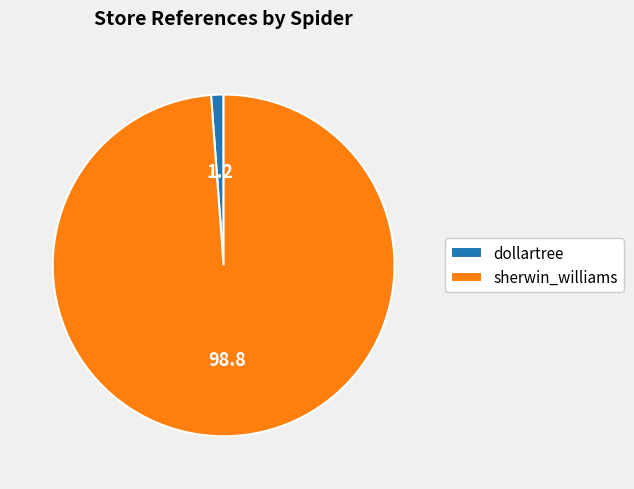

Is it true that sherwin_williams is 87% of the pie?

False